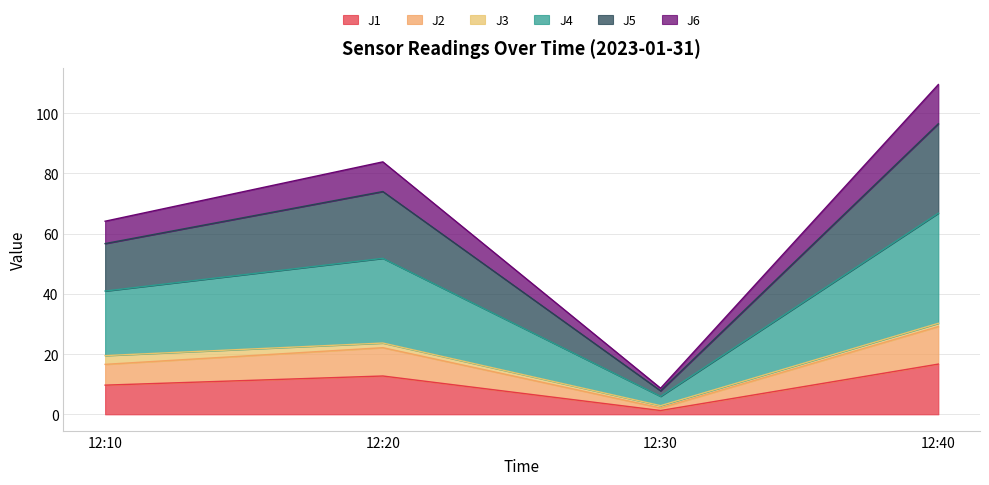

At which label does J1 reach its peak?

12:40